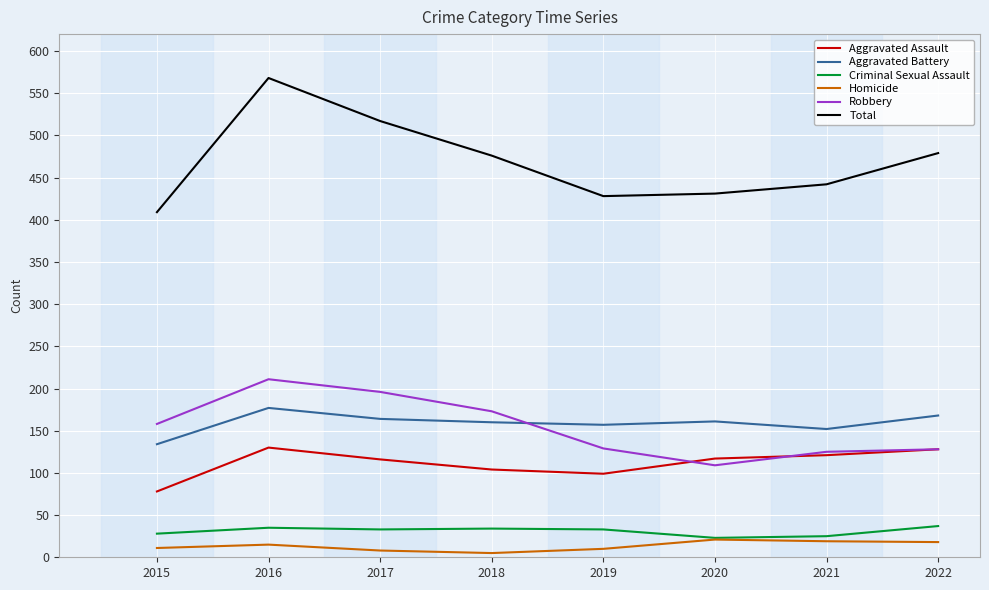

What are all the series names shown in the legend?

Aggravated Assault, Aggravated Battery, Criminal Sexual Assault, Homicide, Robbery, Total